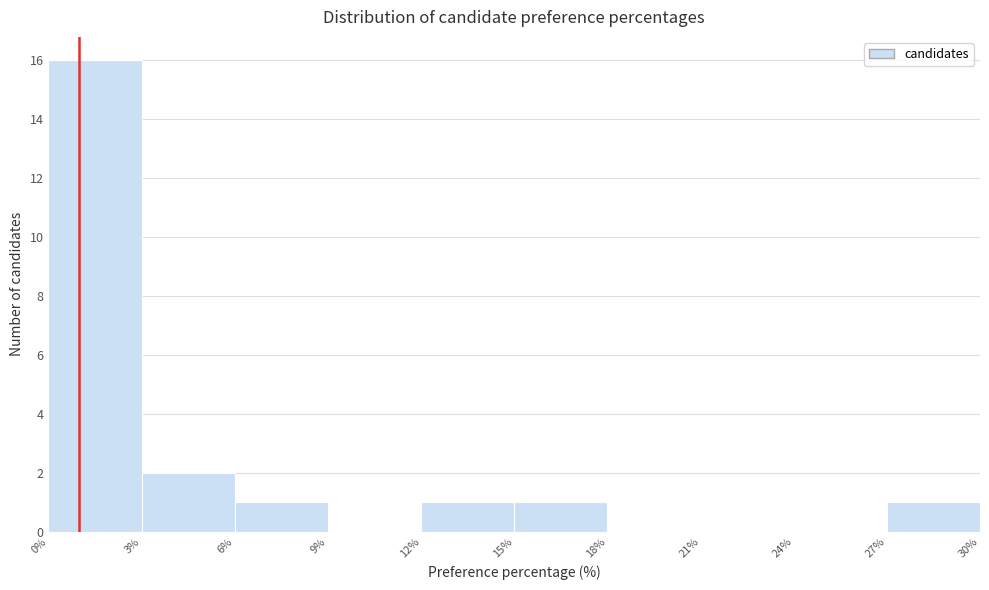

Reading left to right, list every bar in this chart as the range it spans on the x-axis followed by its height. The values are not printed on the chart, so give them approximately, as read against the axis.

0% to 3%: 16
3% to 6%: 2
6% to 9%: 1
9% to 12%: 0
12% to 15%: 1
15% to 18%: 1
18% to 21%: 0
21% to 24%: 0
24% to 27%: 0
27% to 30%: 1